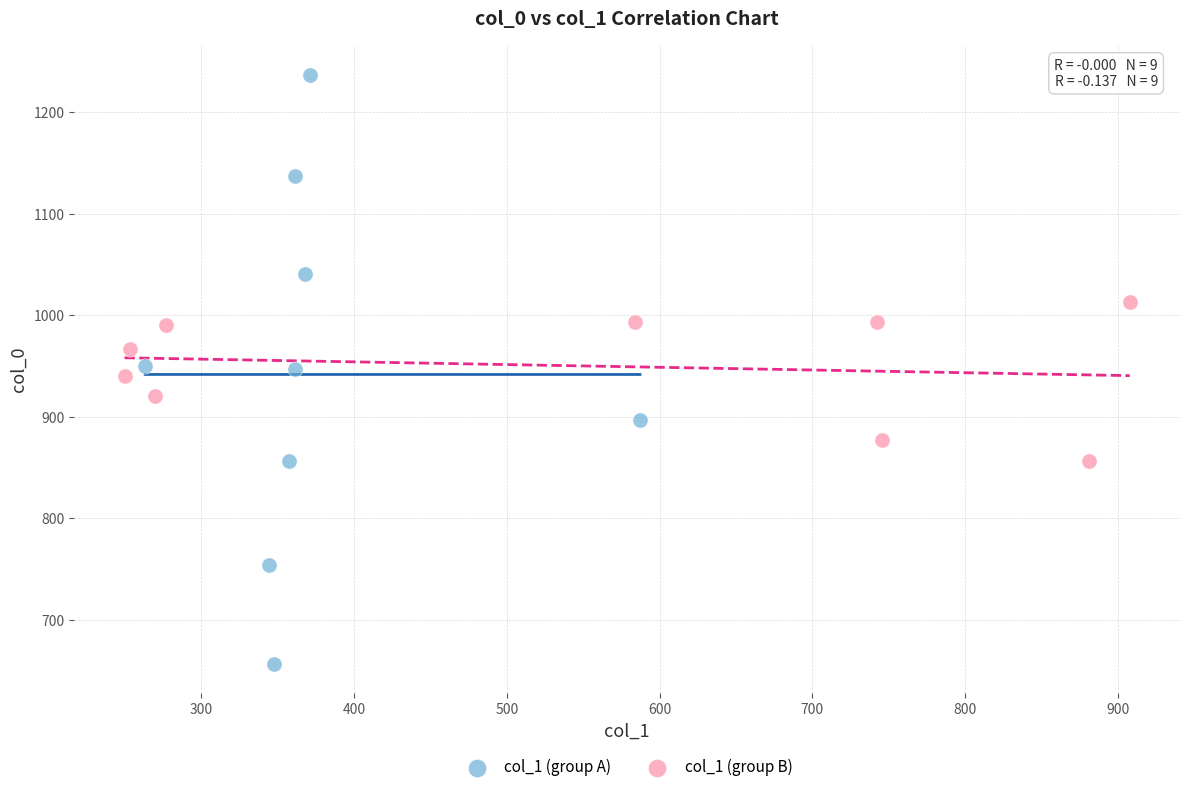

What are all the series names shown in the legend?

col_1 (group A), col_1 (group B)